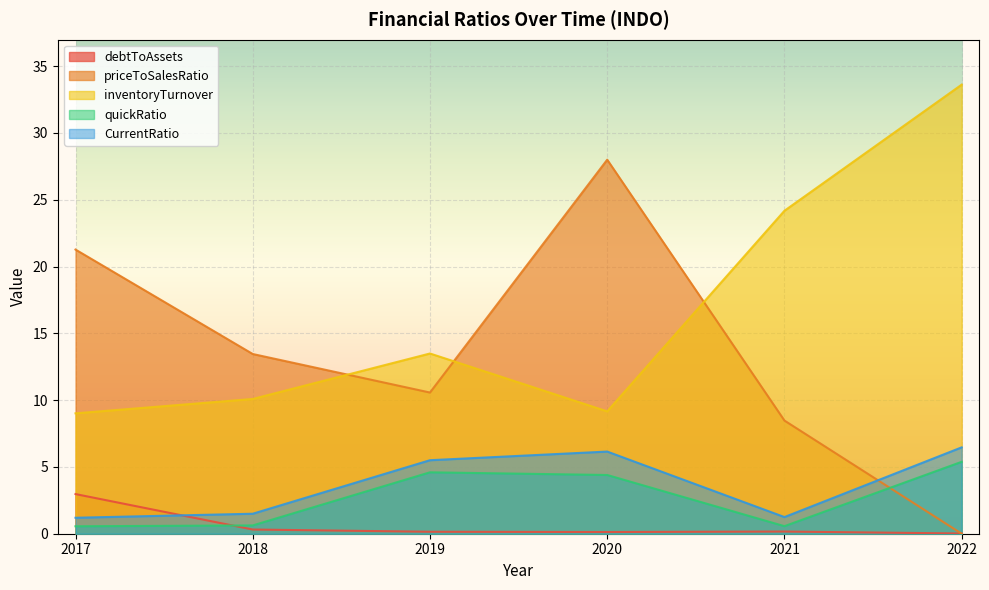

Rank the series at 2017 from highest to lowest value.

priceToSalesRatio, inventoryTurnover, debtToAssets, CurrentRatio, quickRatio